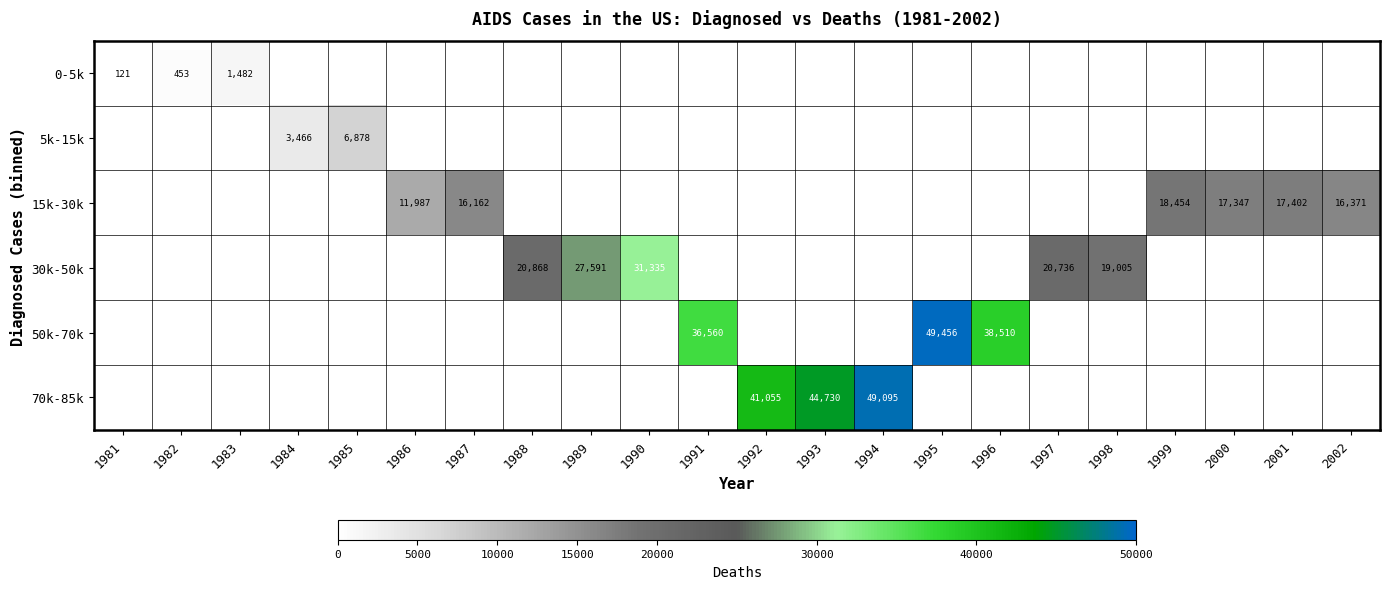

What is the spread (max minus min) of values at 1990?

31335